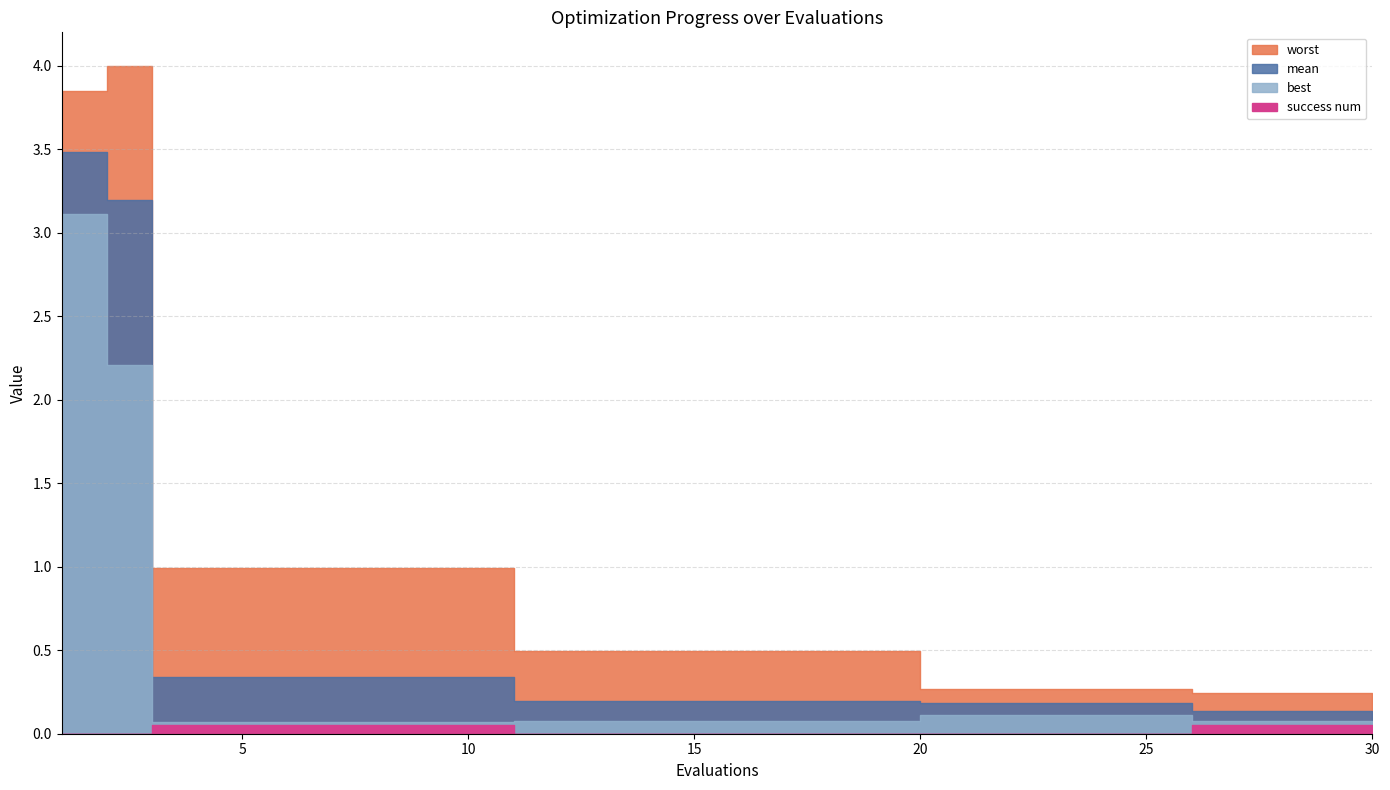

Which series has the largest range (max minus min)?

worst